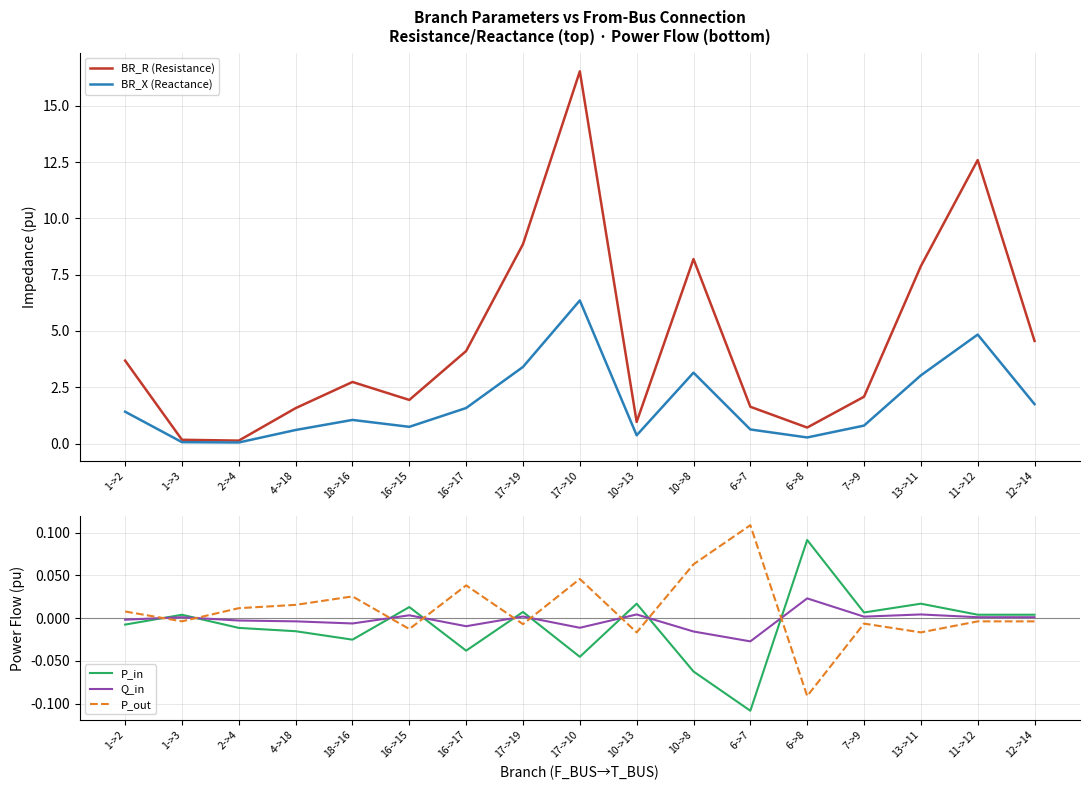

How many lines are shown in the chart?

5